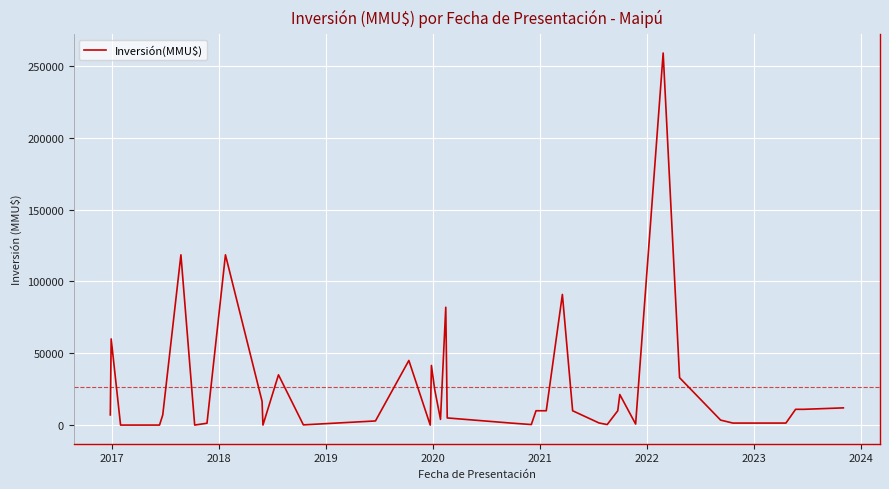

What is the difference between the maximum and minimum values?

259000